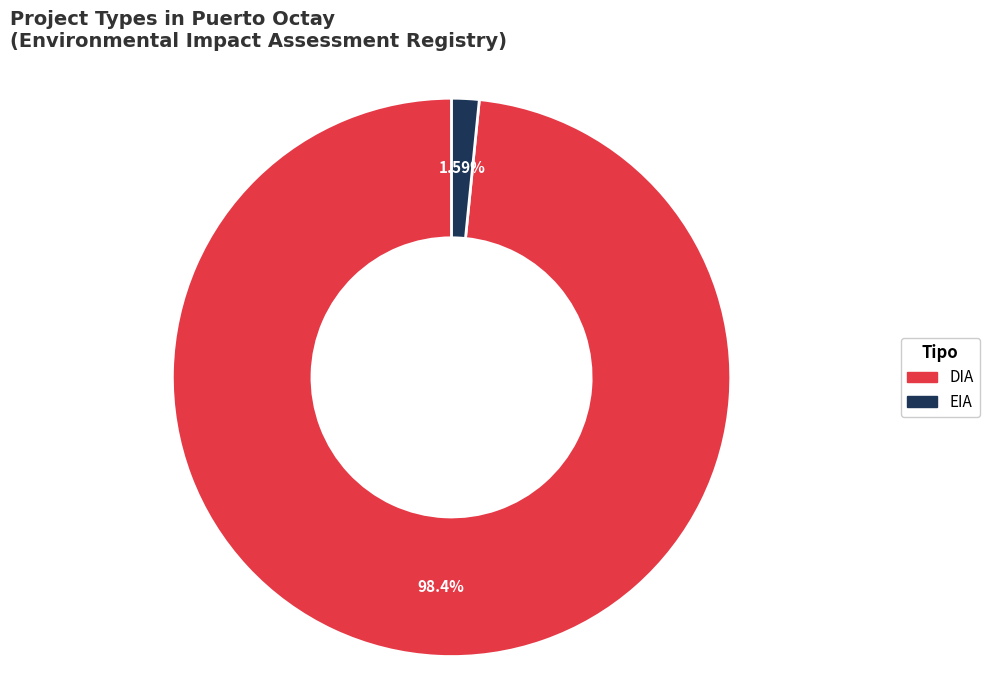

Rank the categories by value from highest to lowest.

DIA, EIA